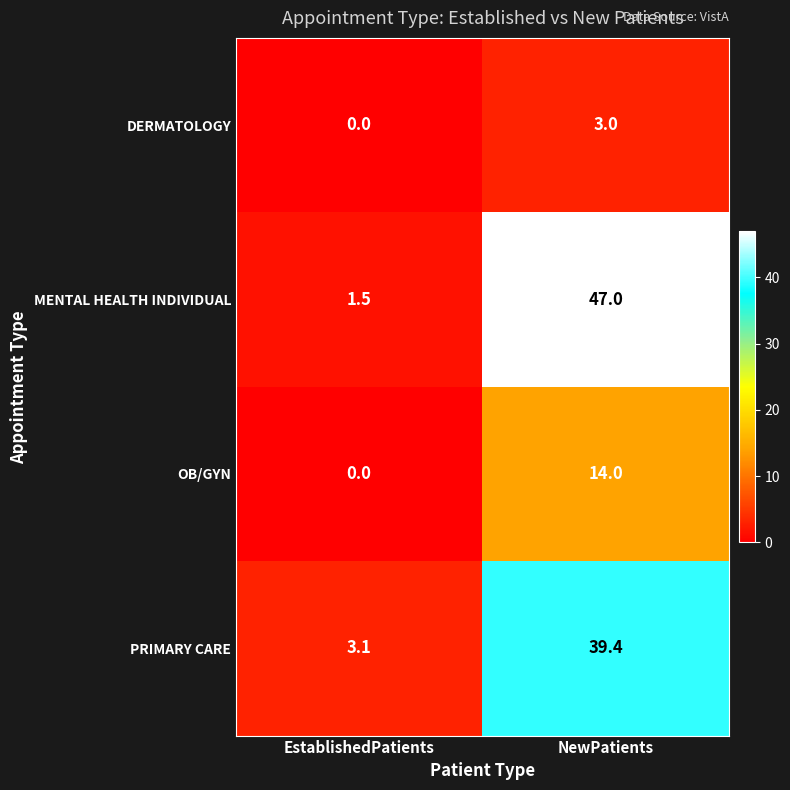

How many series are shown in this chart?

4